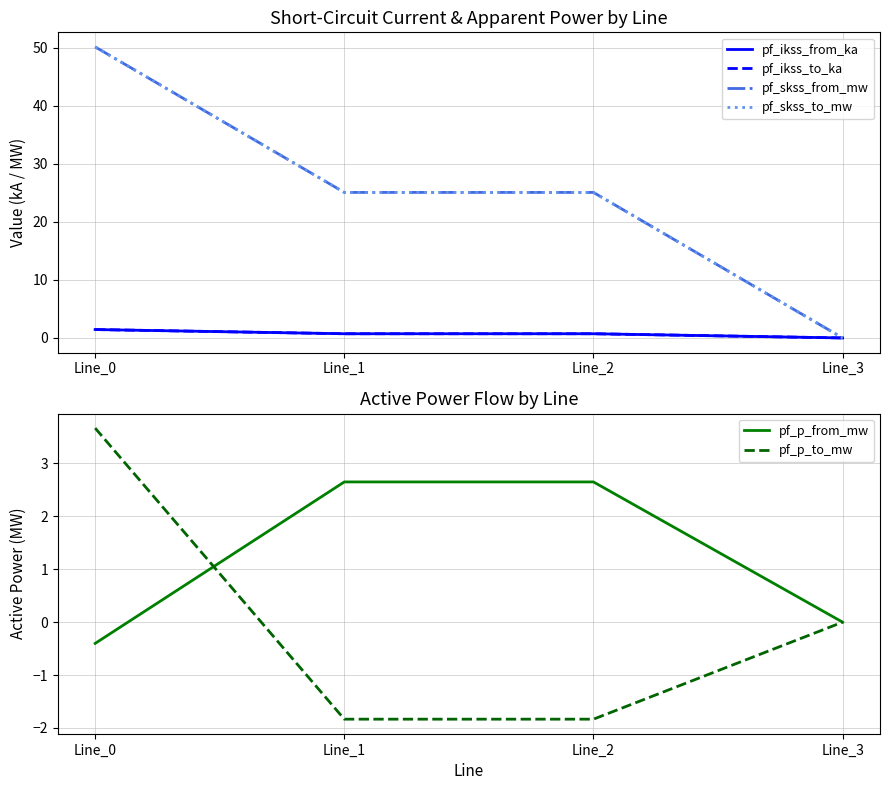

After their last crossing, which series has the higher values: pf_ikss_from_ka or pf_p_from_mw?

pf_p_from_mw